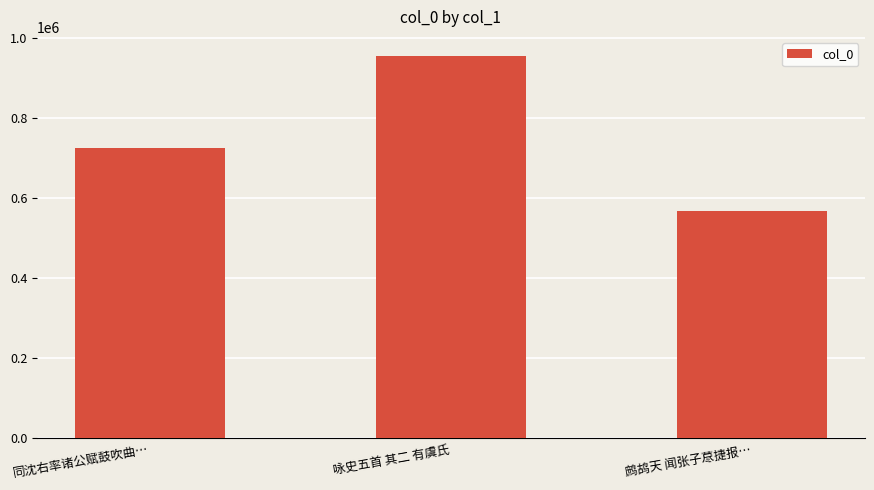

Are the bars horizontal?

No